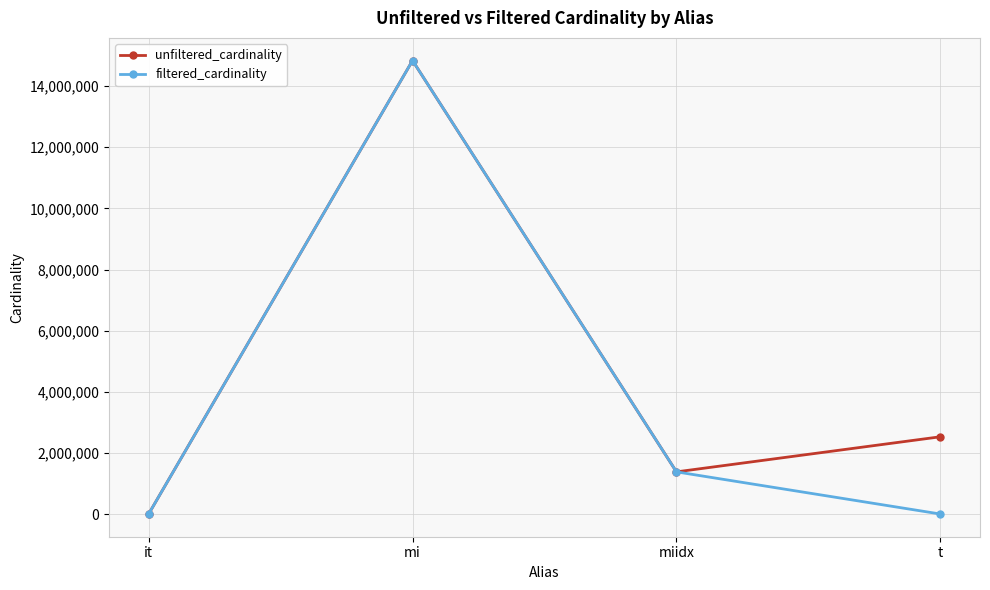

Which series has the widest spread of values?

filtered_cardinality